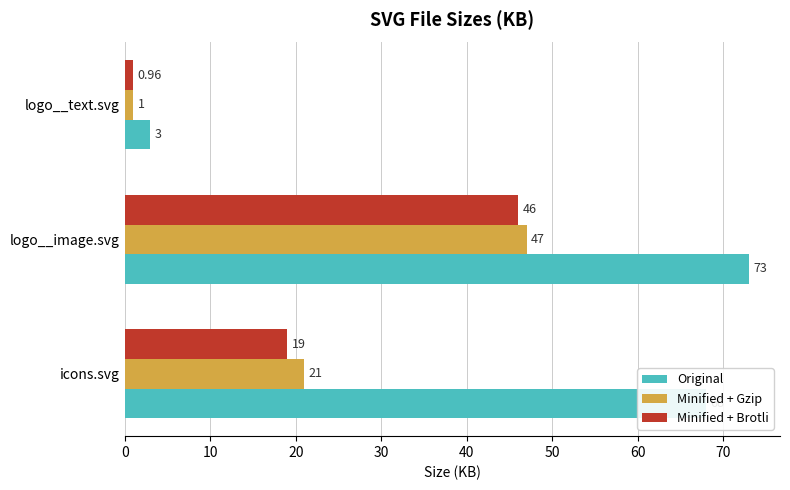

What is the average value of the Minified + Gzip series?

23.0